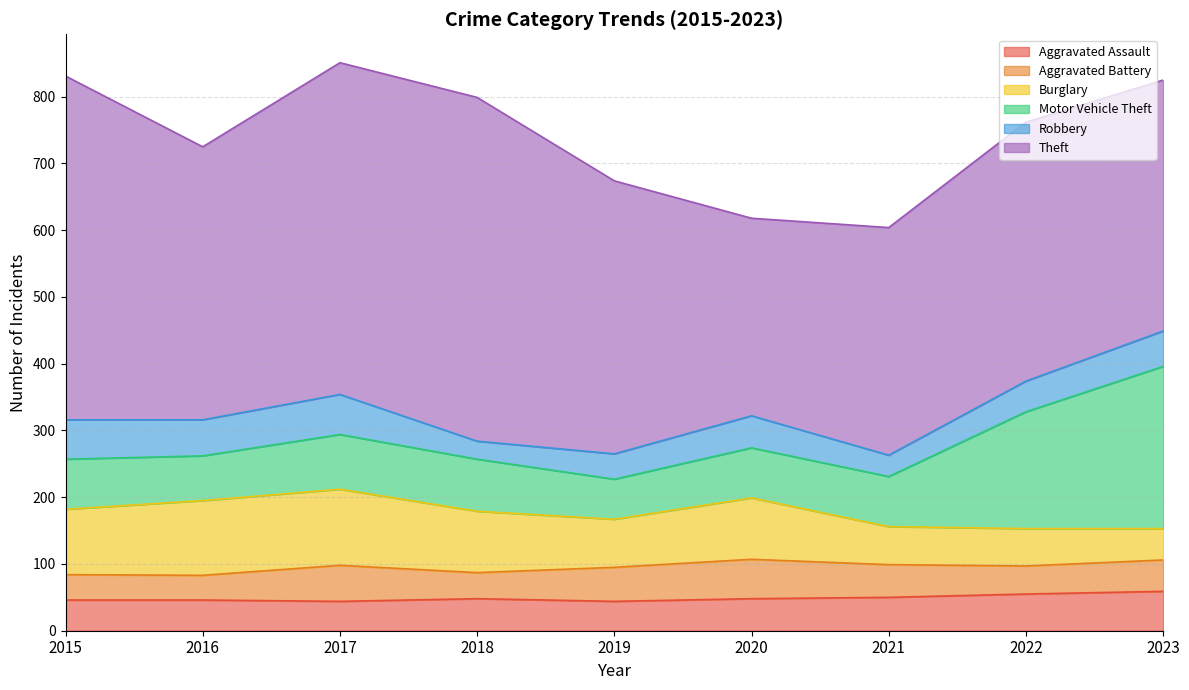

What is the difference between the Theft values at 2016 and 2021?

68